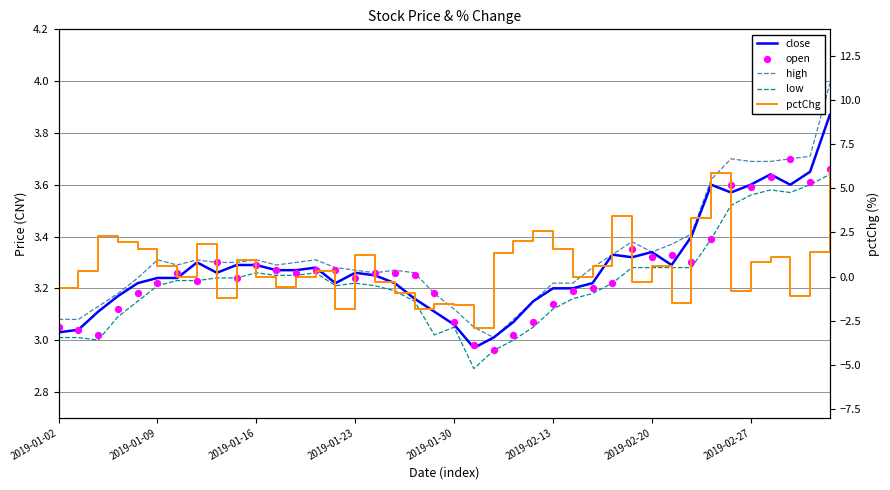

What are all the series names shown in the legend?

close, high, low, open, pctChg